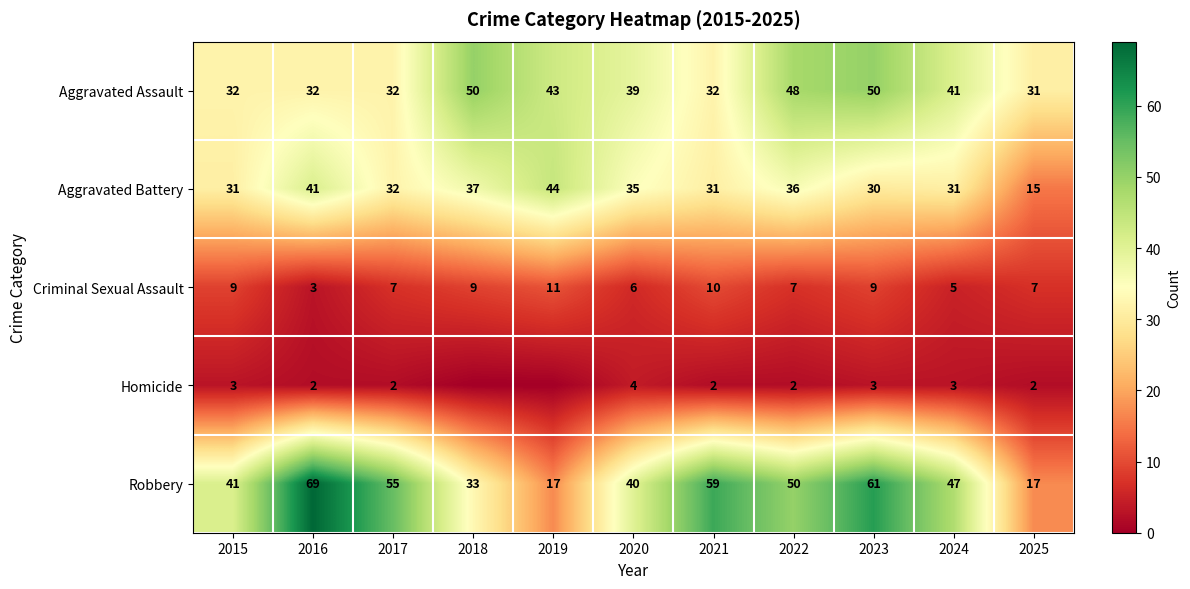

At 2023, list the series in order from smallest to largest.

Homicide, Criminal Sexual Assault, Aggravated Battery, Aggravated Assault, Robbery